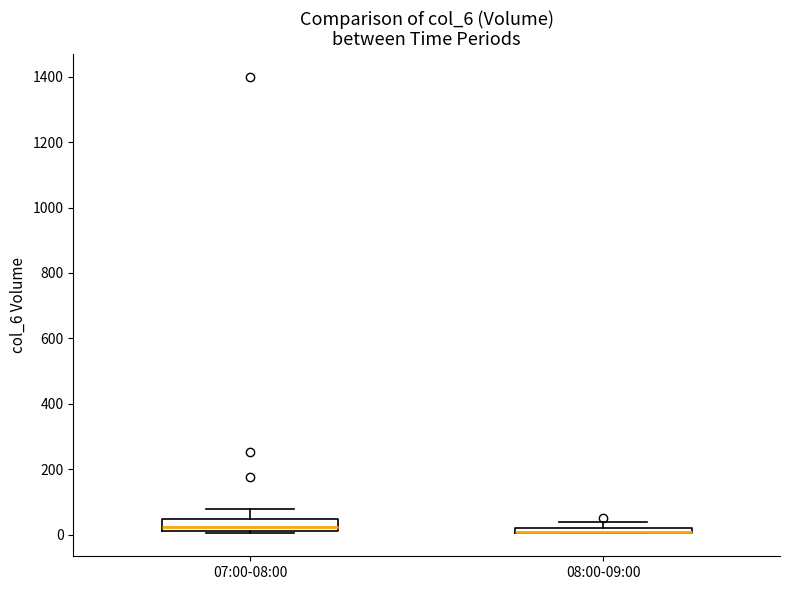

Where is the upper edge of the box for 07:00-08:00 on the y-axis? The values are not printed on the chart, so give them approximately, as read against the axis.

40